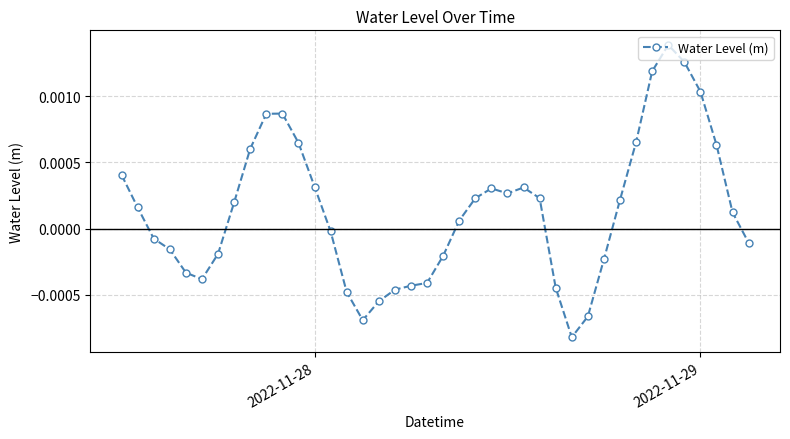

True or false: there are more than 0 points higher than both neighbors.

True